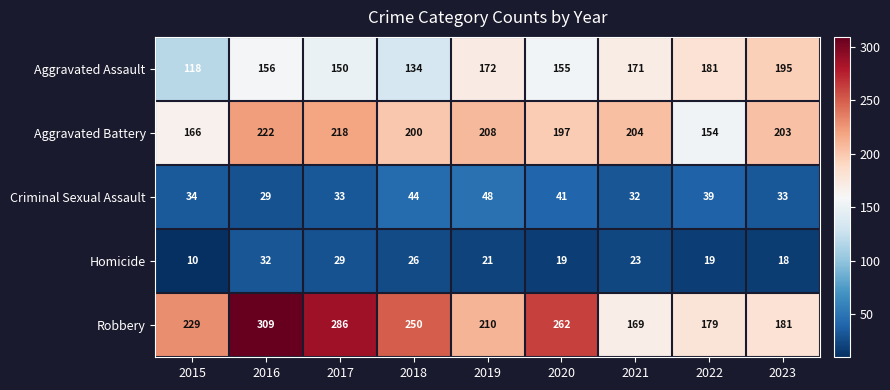

What is the difference between the Robbery values at 2019 and 2020?

52